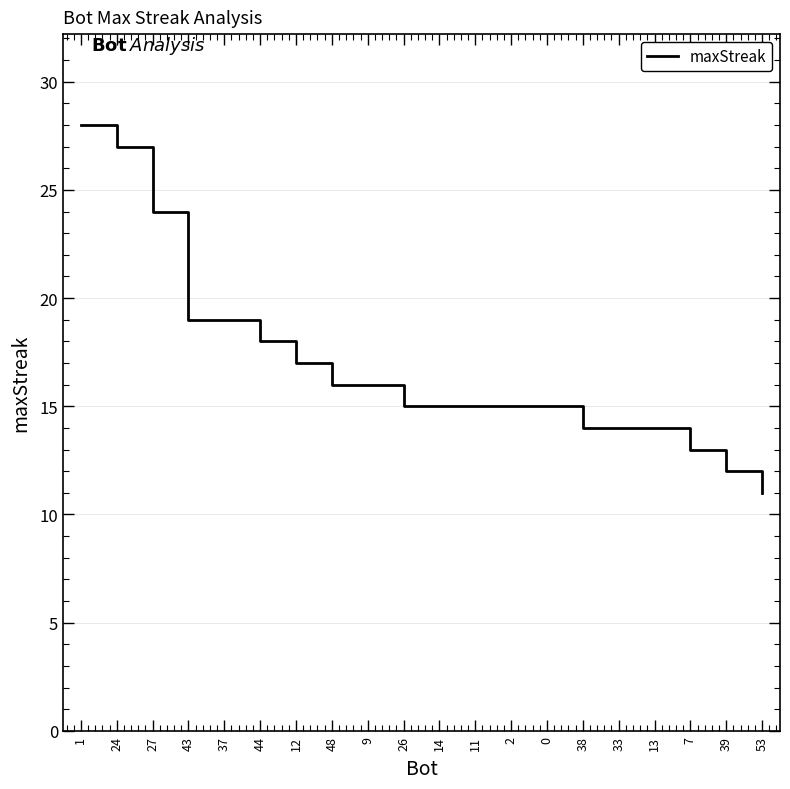

What value does the data have at 33?

14